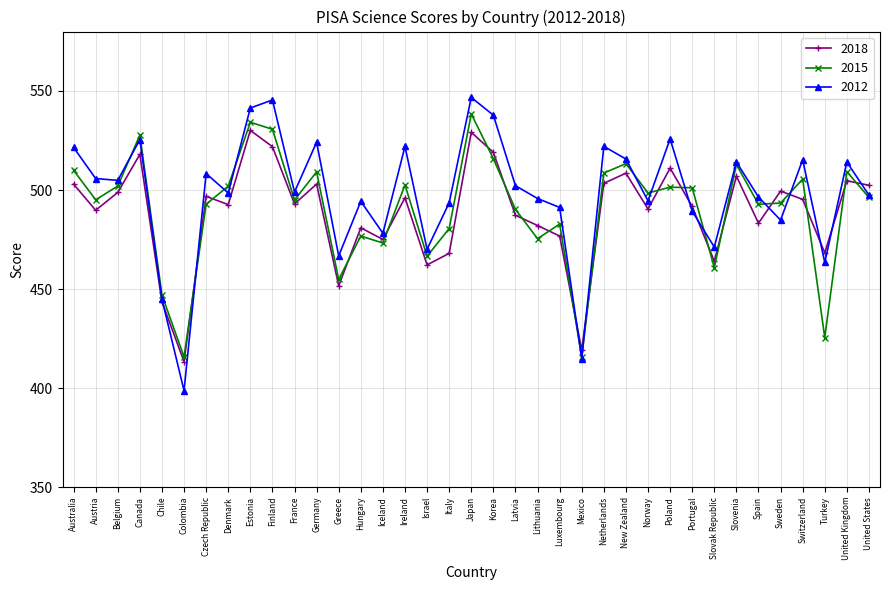

What is the difference between the highest and lowest values at Spain?

13.2